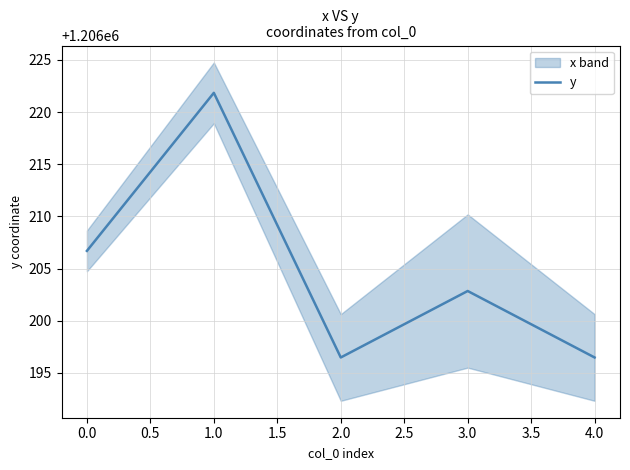

True or false: y has a value of 2050073.2 at 3.0.

False